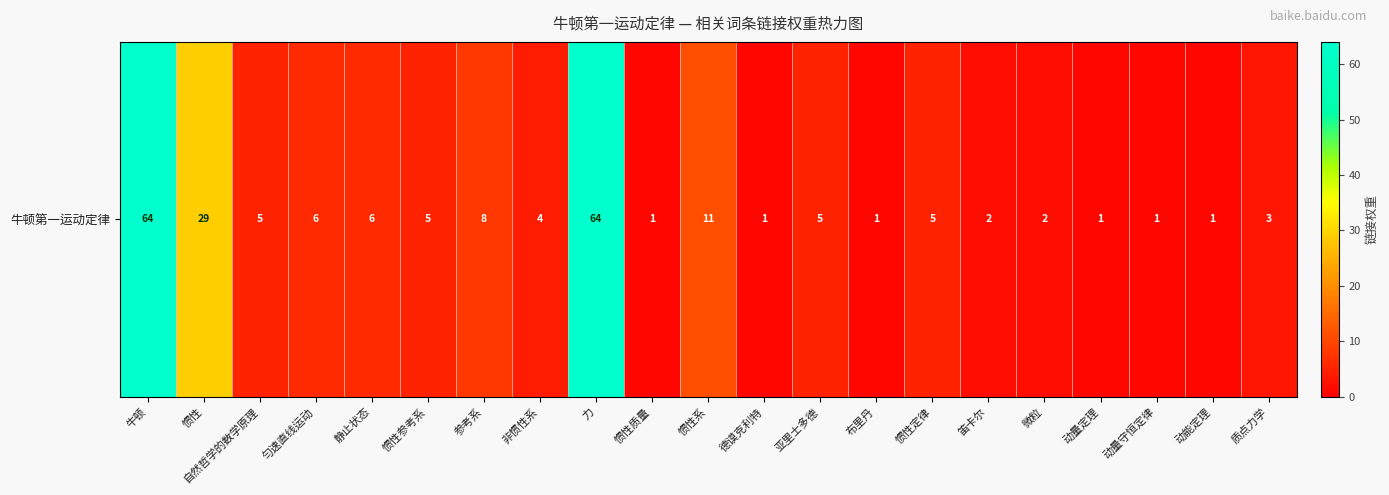

Where does the data first go above 5?

牛顿